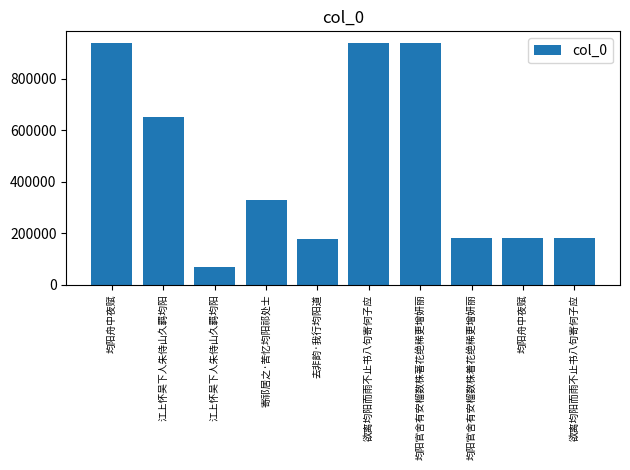

Which label corresponds to the smallest value in the chart?

江上怀吴下人朱侍山久羁均阳